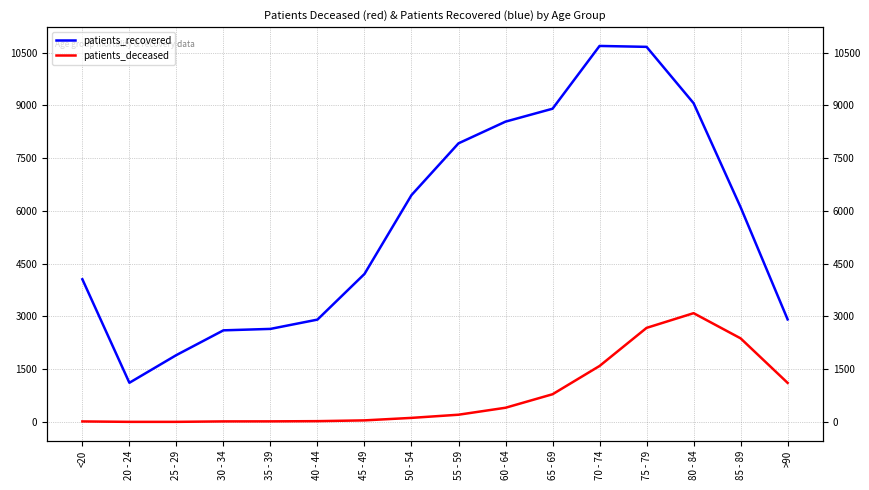

True or false: patients_deceased and patients_recovered cross at least once.

False